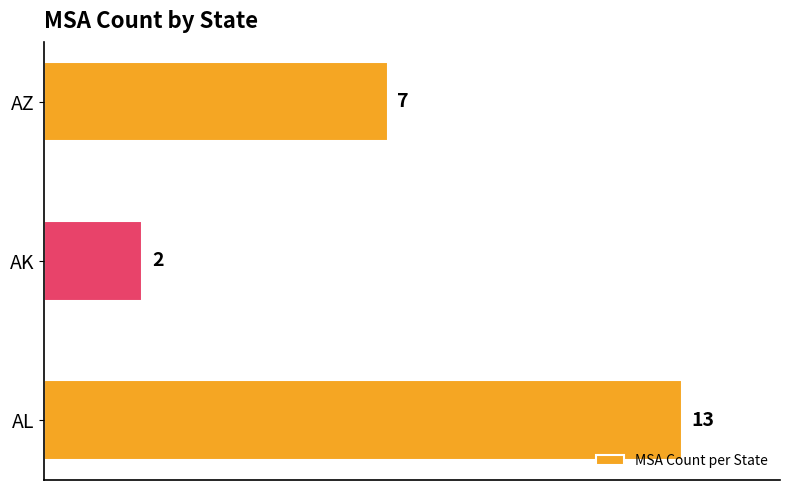

Rank the categories by value from highest to lowest.

AL, AZ, AK